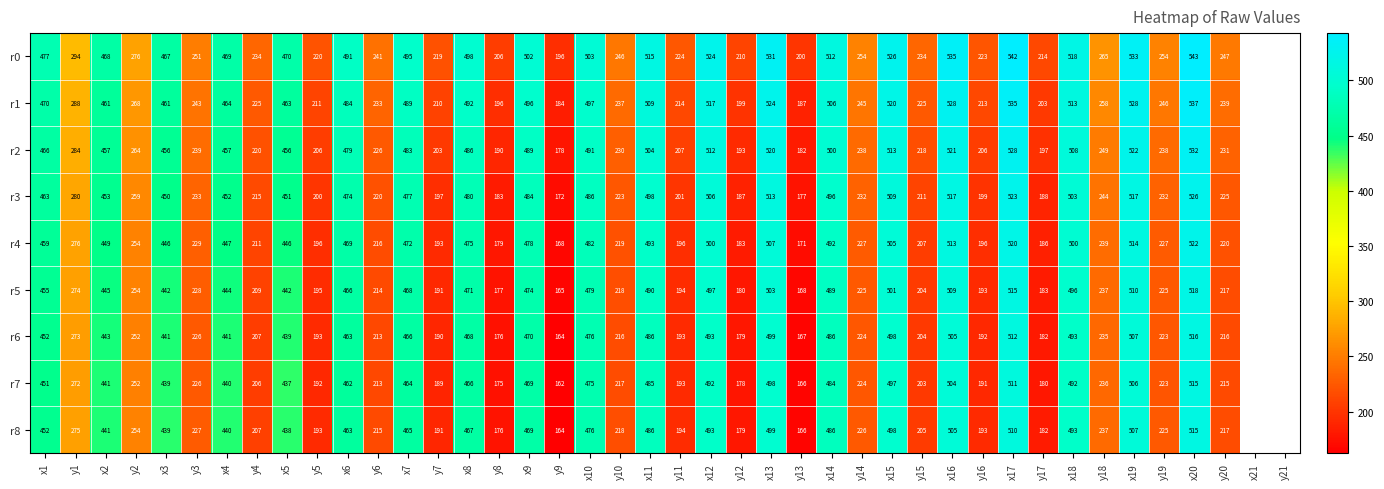

At which category is the sum across all series the highest?

x20